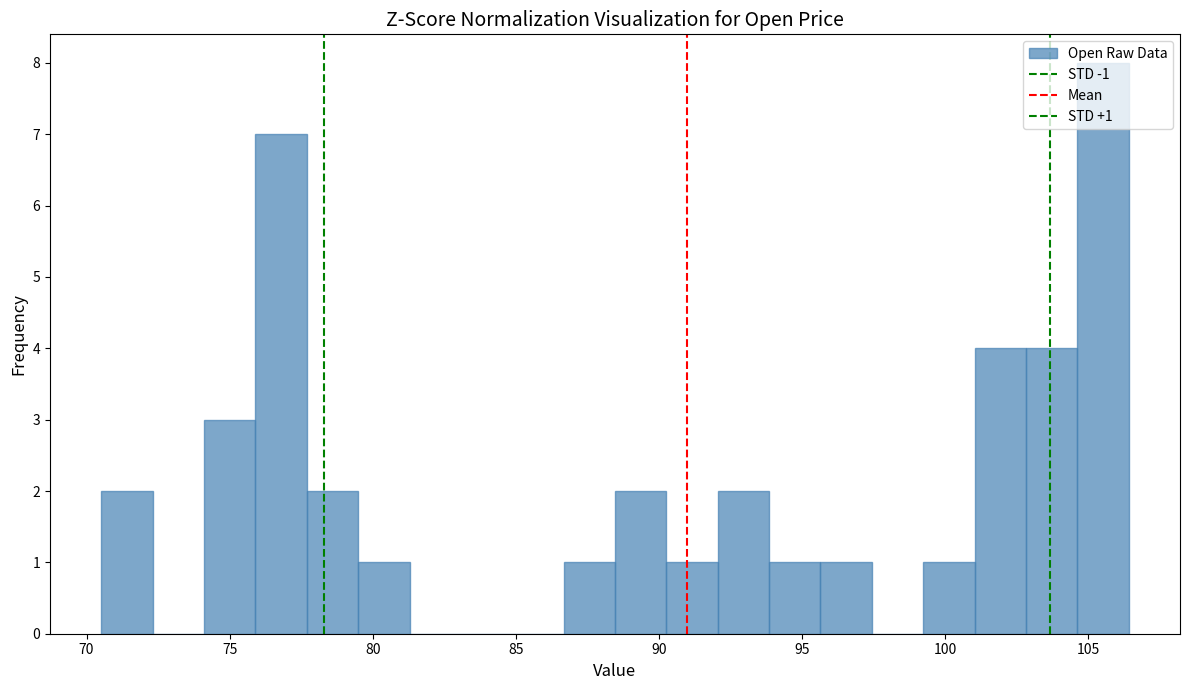

Read against the x-axis, roughly where is the centre of the tallest bar?

105.5